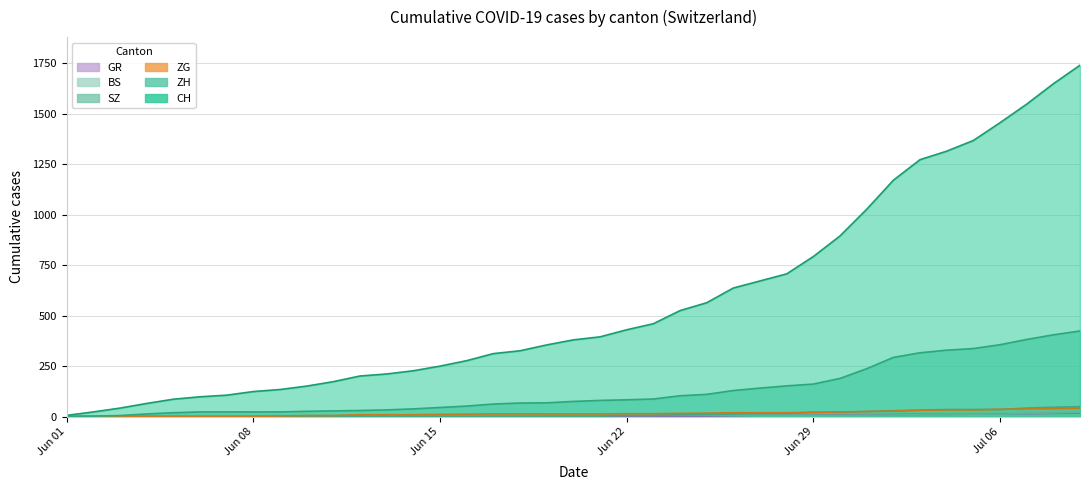

At how many categories does at least one series exceed 518?

16